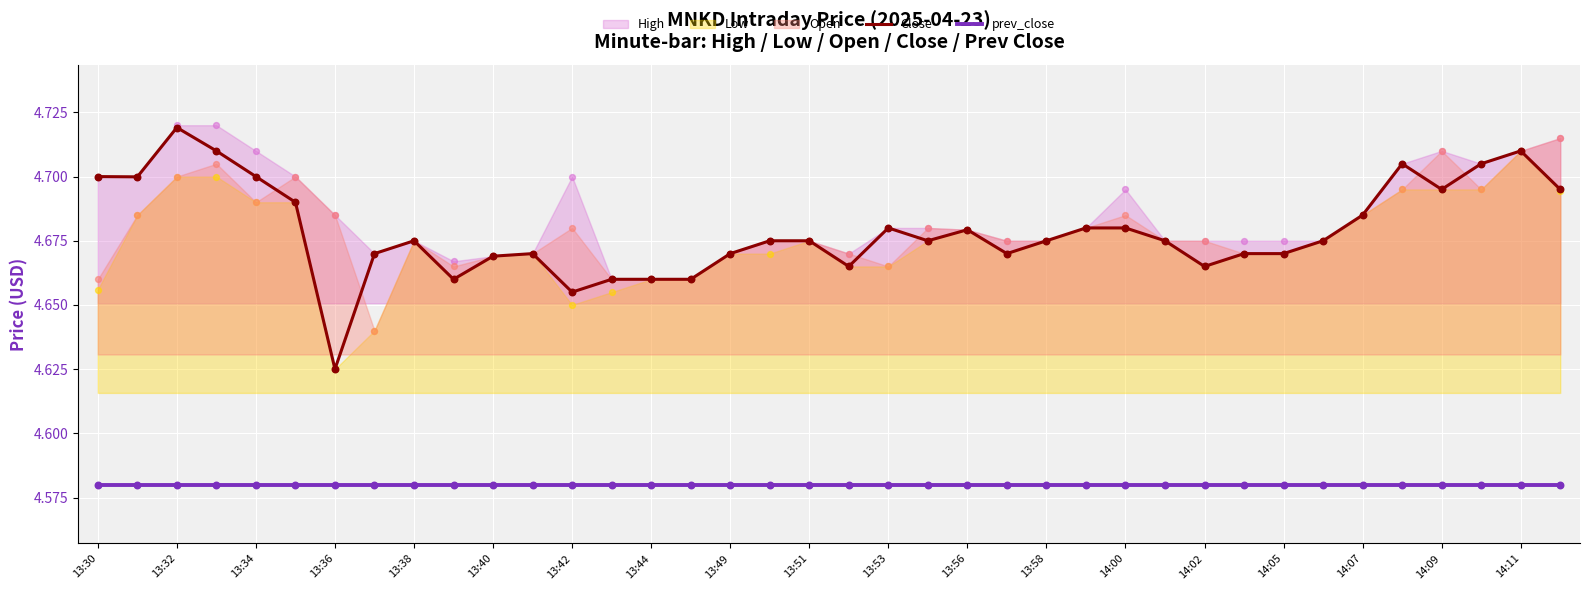

The value of Close at 13:51 is 1.8. True or false?

False